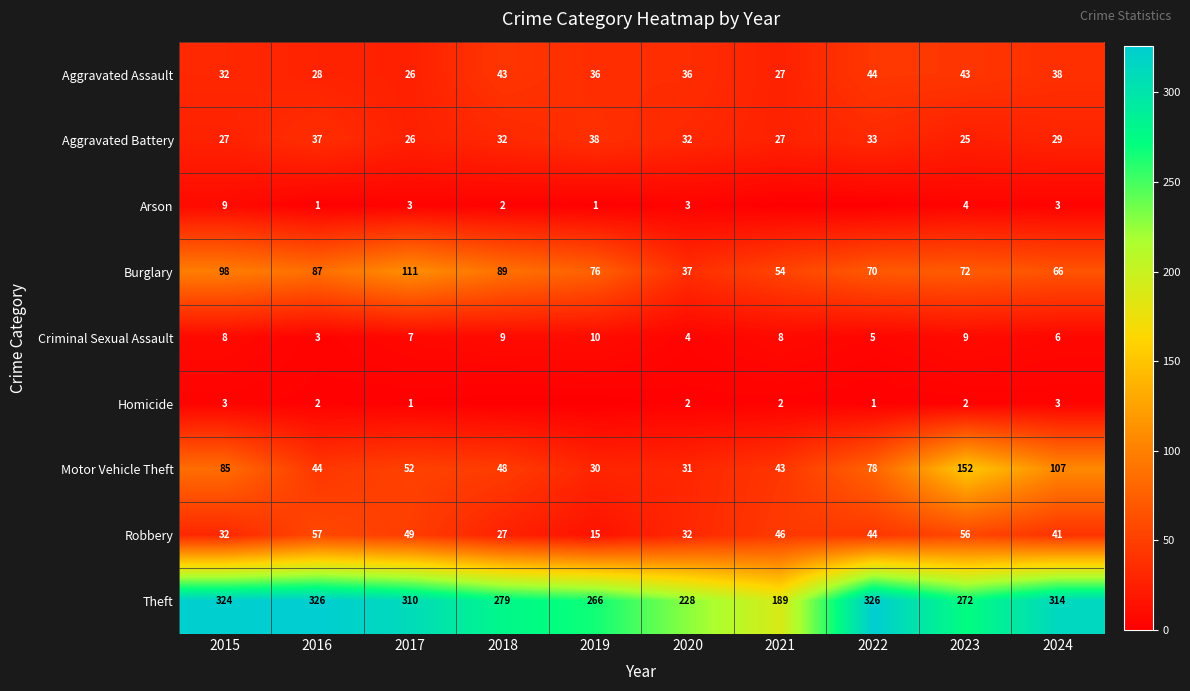

Between 2017 and 2022, which is larger?

2022